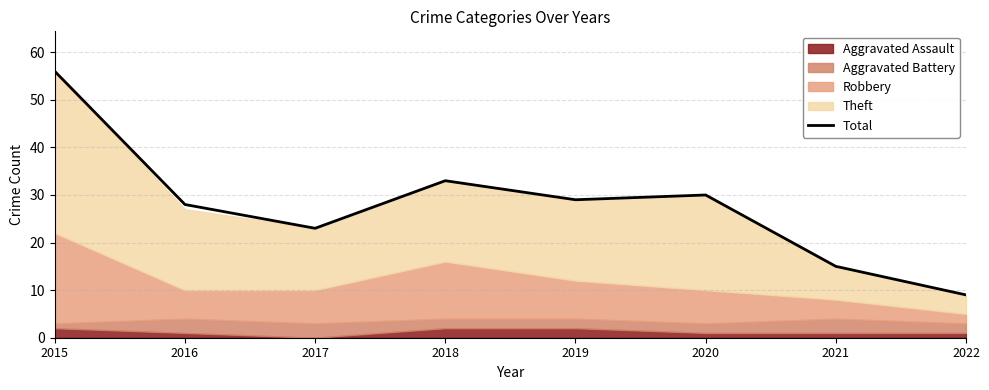

How many points are higher than both their immediate neighbors (excluding endpoints)?

2